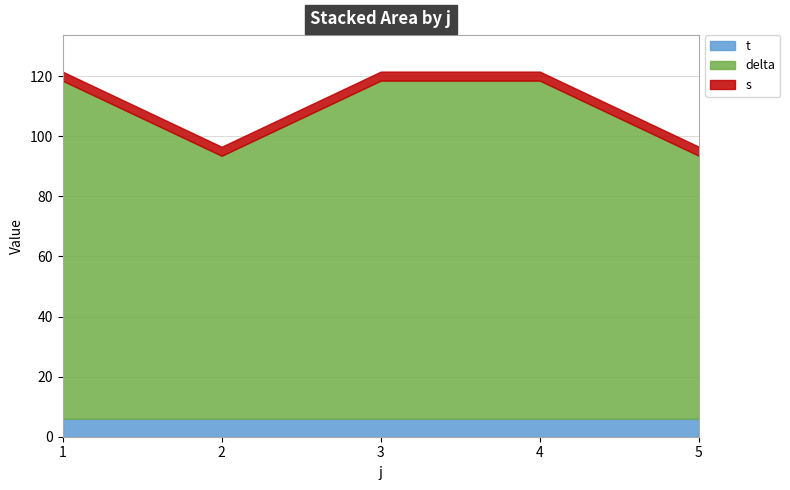

Is it true that delta equals 84.5 at 12?

False